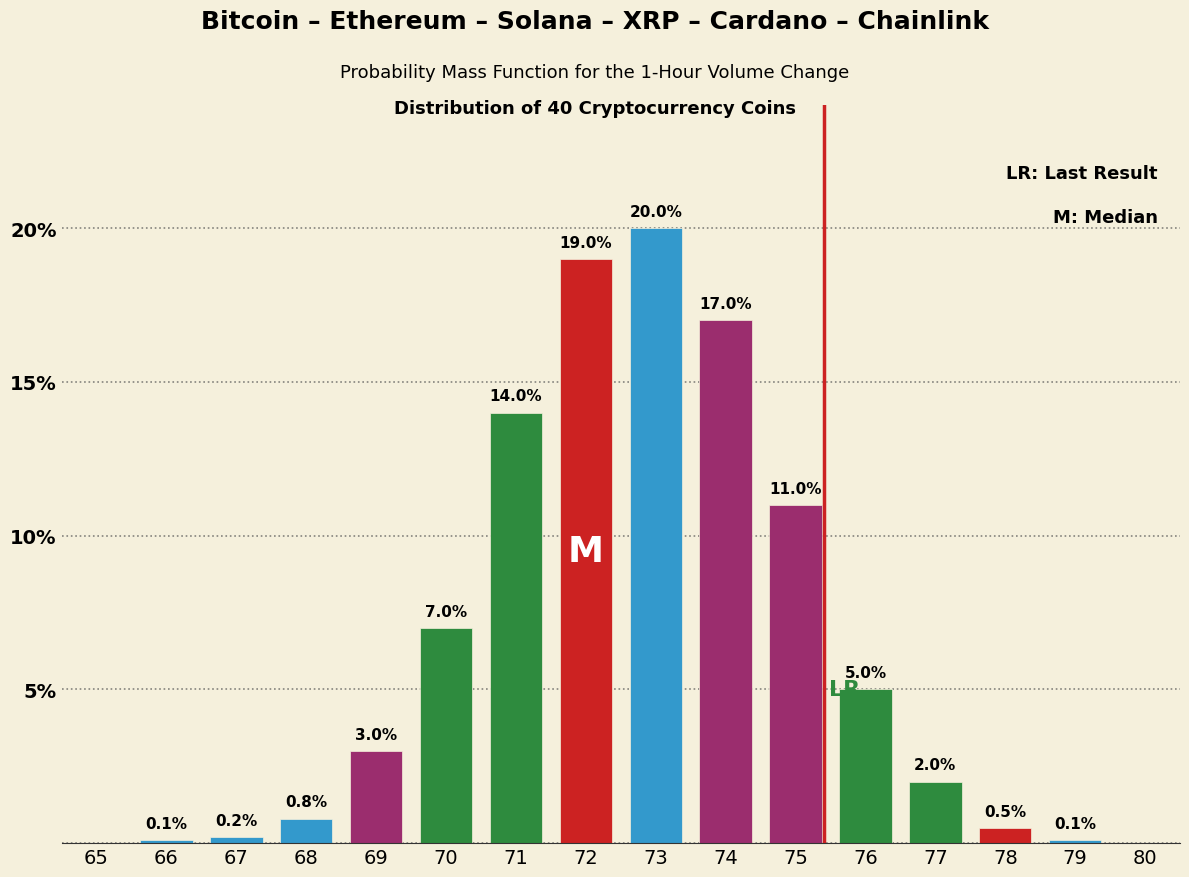

Reading right to left, extract all data points from this chart.

80=0.0	79=0.1	78=0.5	77=2.0	76=5.0	75=11.0	74=17.0	73=20.0	72=19.0	71=14.0	70=7.0	69=3.0	68=0.8	67=0.2	66=0.1	65=0.0